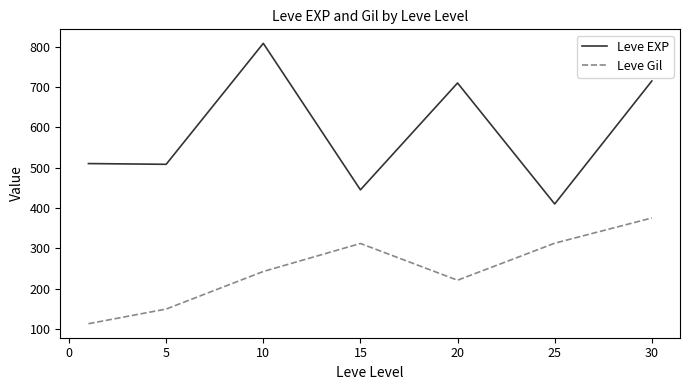

Rank the series by their maximum value, from lowest to highest.

Leve Gil, Leve EXP